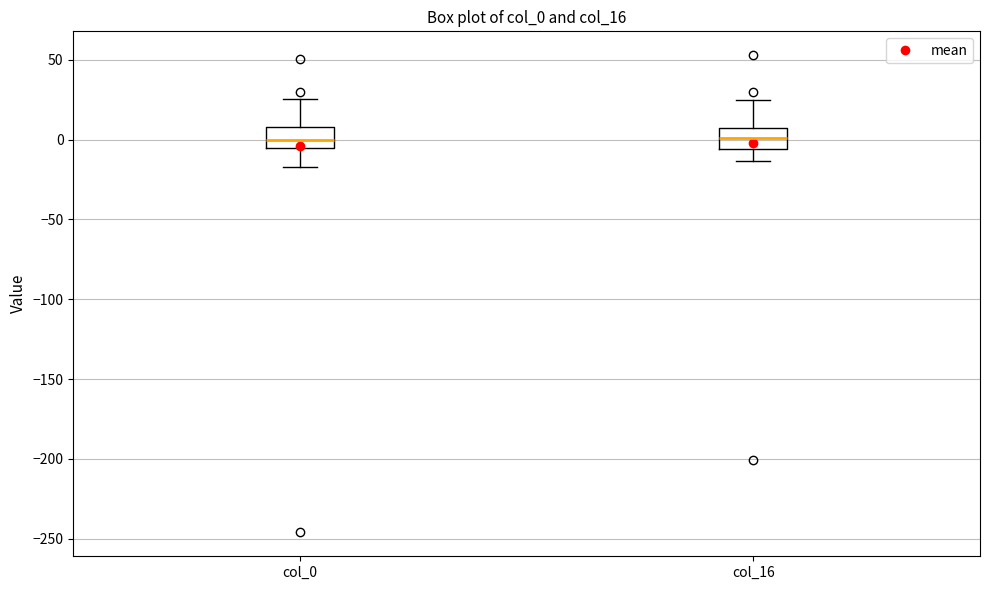

Reading left to right, read every box against the y-axis: the position of its median line, the range the box covers, and the ends of its whiskers. The values are not printed on the chart, so give them approximately, as read against the axis.

col_0: median 0, box -5 to 10, whiskers -15 to 25
col_16: median 0, box -5 to 5, whiskers -15 to 25